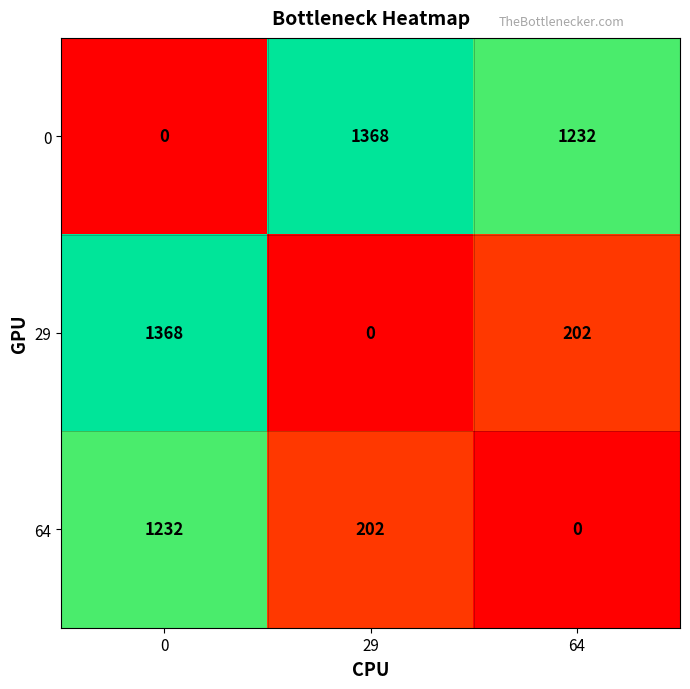

At 64, list the series in order from smallest to largest.

64, 29, 0